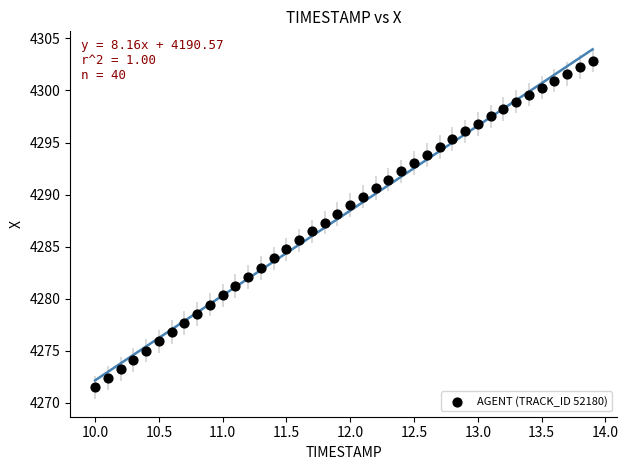

What is the range of X values (max minus min)?

3.9